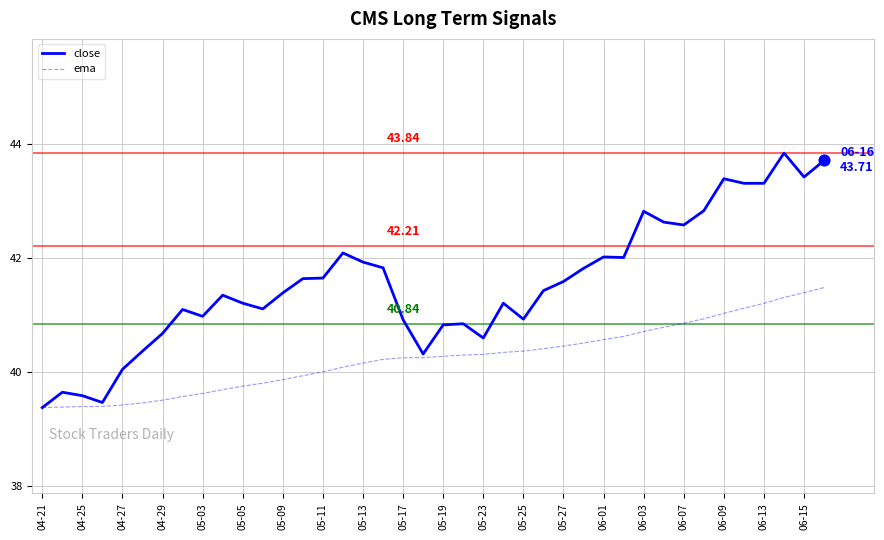

At how many categories does at least one series exceed 43?

6